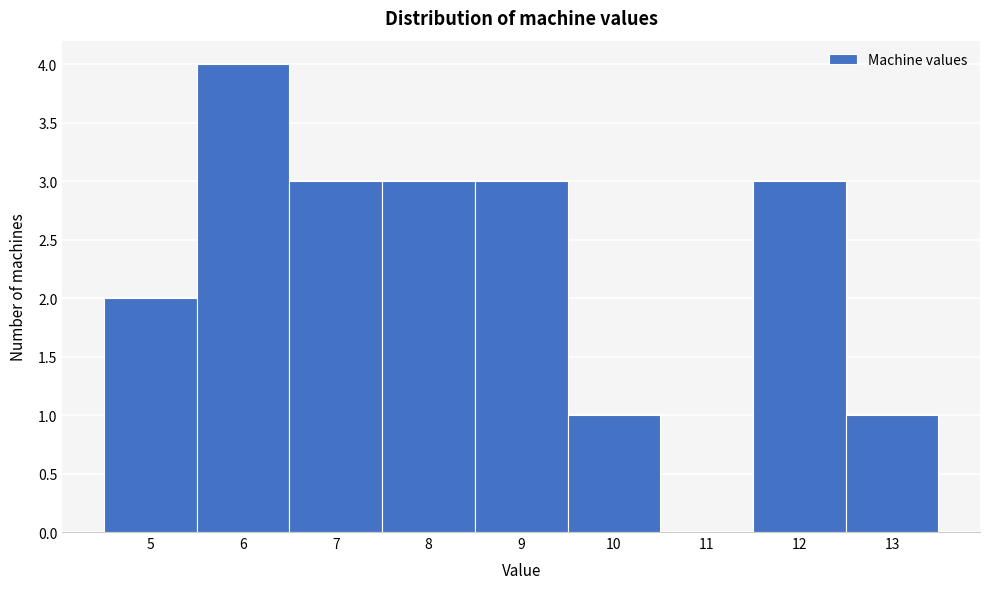

Over which range of the x-axis is the bar tallest?

5.5 to 6.5